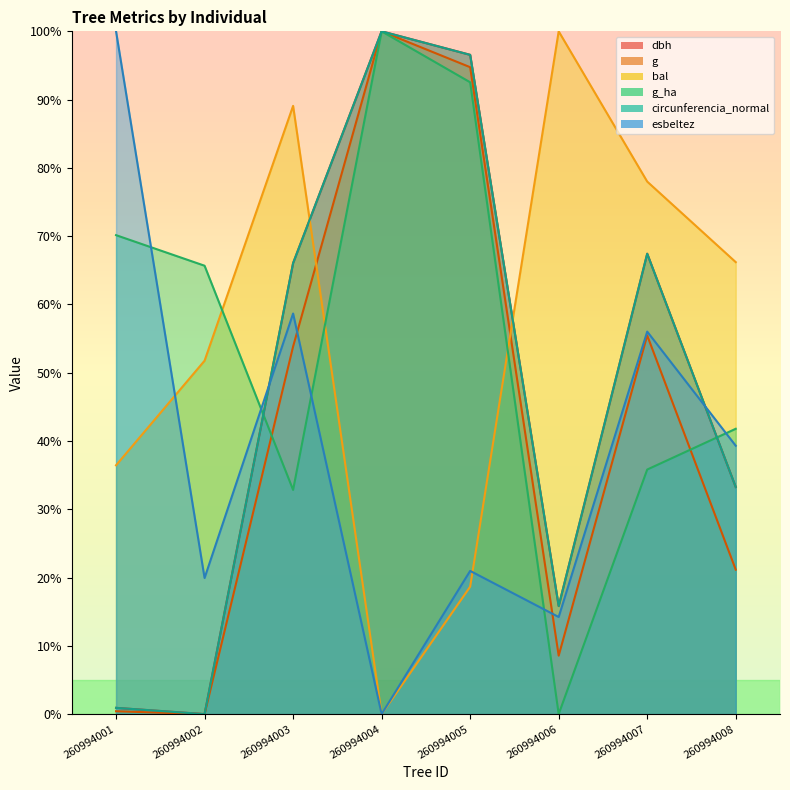

List the labels in order of circunferencia_normal value, largest first.

260994004, 260994005, 260994007, 260994003, 260994008, 260994006, 260994001, 260994002